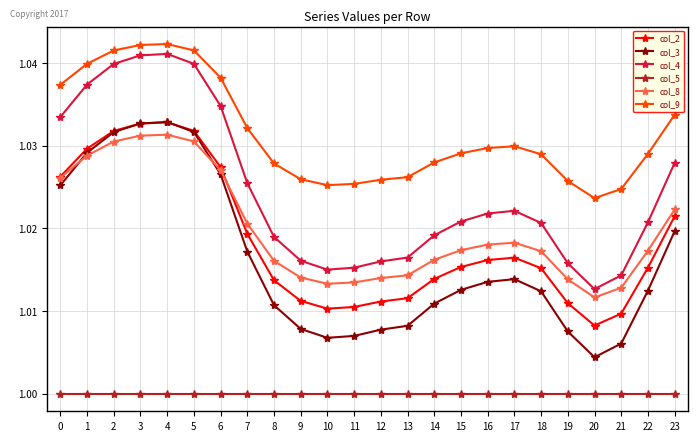

Which category has the lowest value in the col_8 series?

20